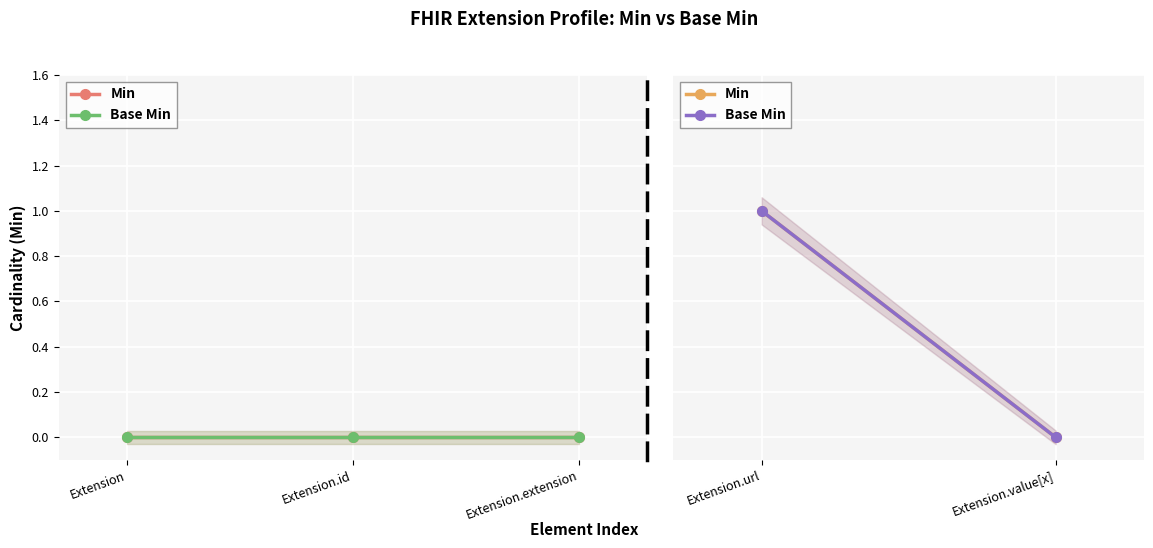

At Extension.url, list the series in order from smallest to largest.

Min, Base Min